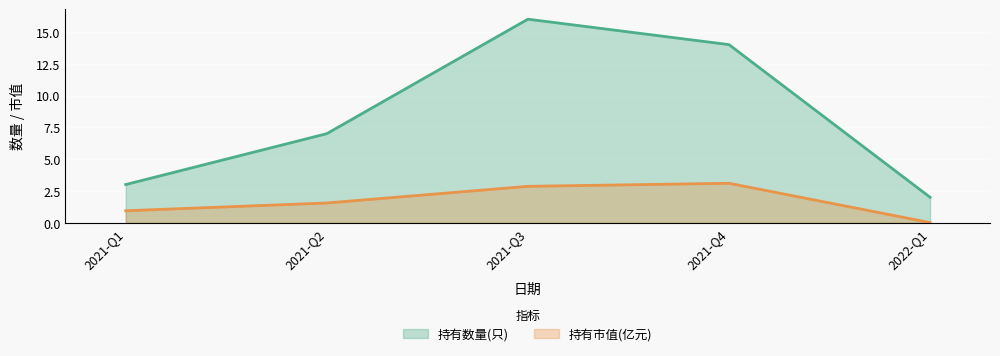

Does the chart display data point markers on the line(s)?

No